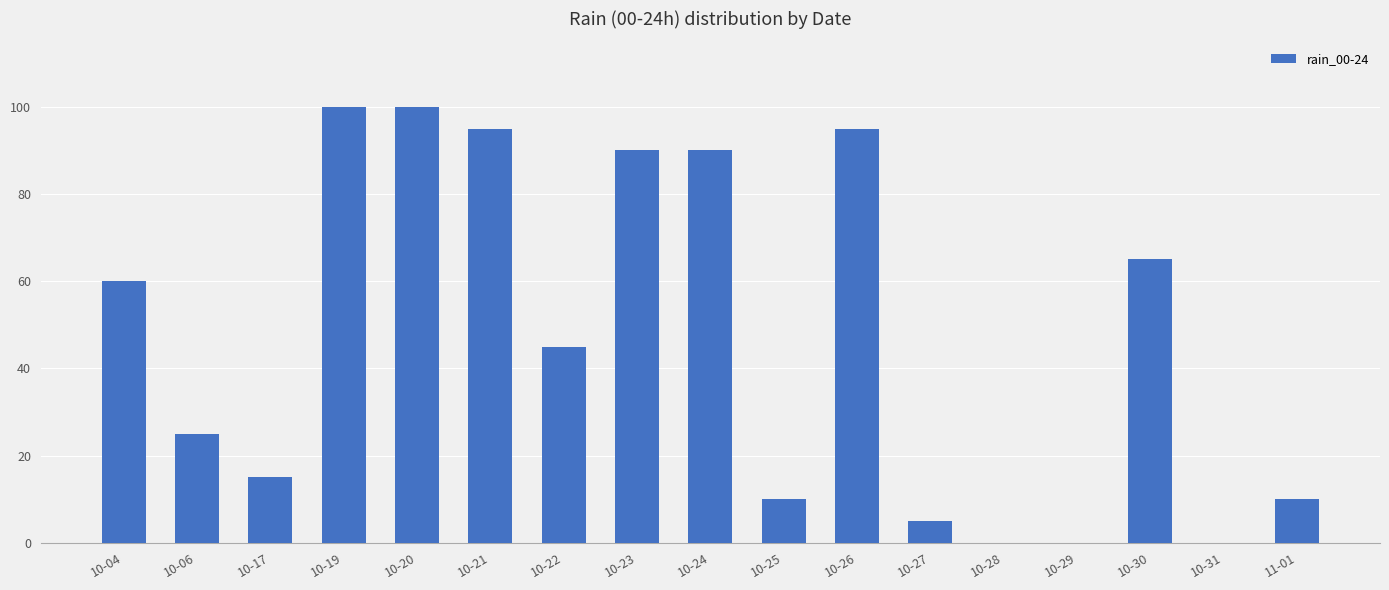

What is the change in value from 10-20 to 10-25?

-90